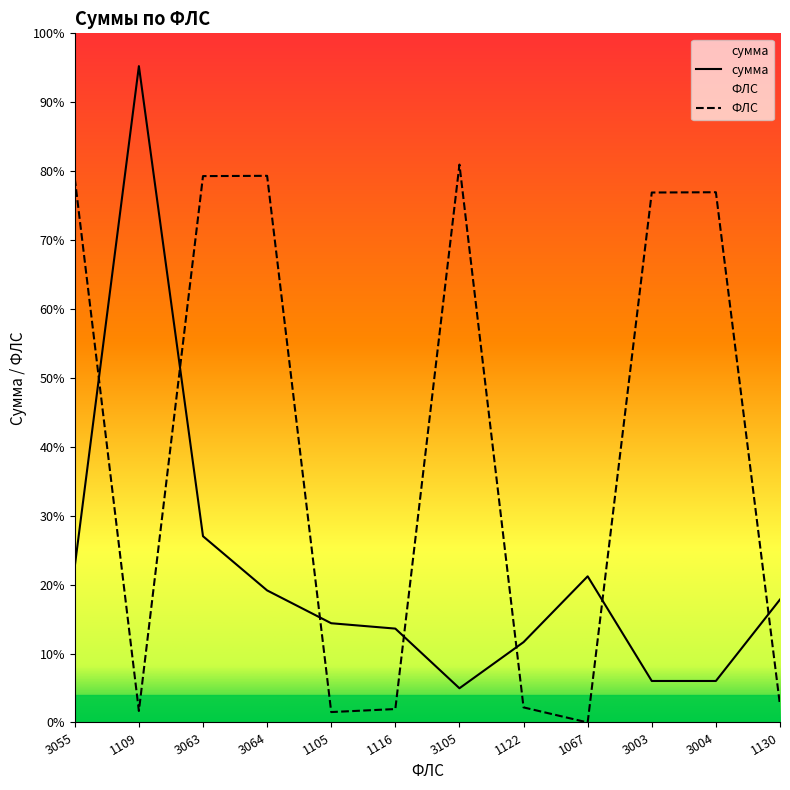

Which category has the lowest value in the ФЛС series?

1067